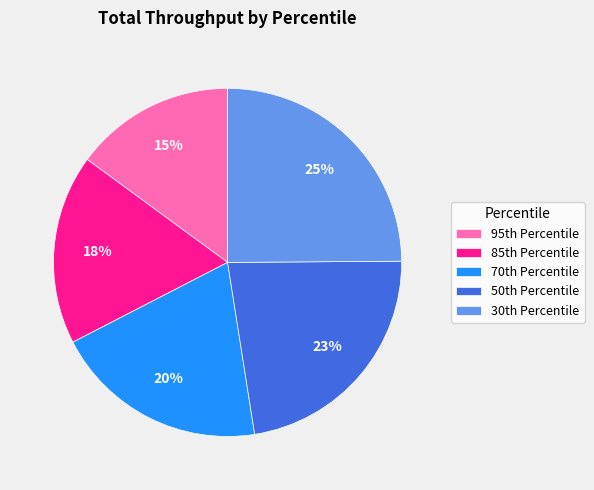

What is the largest slice in the pie chart?

30th Percentile